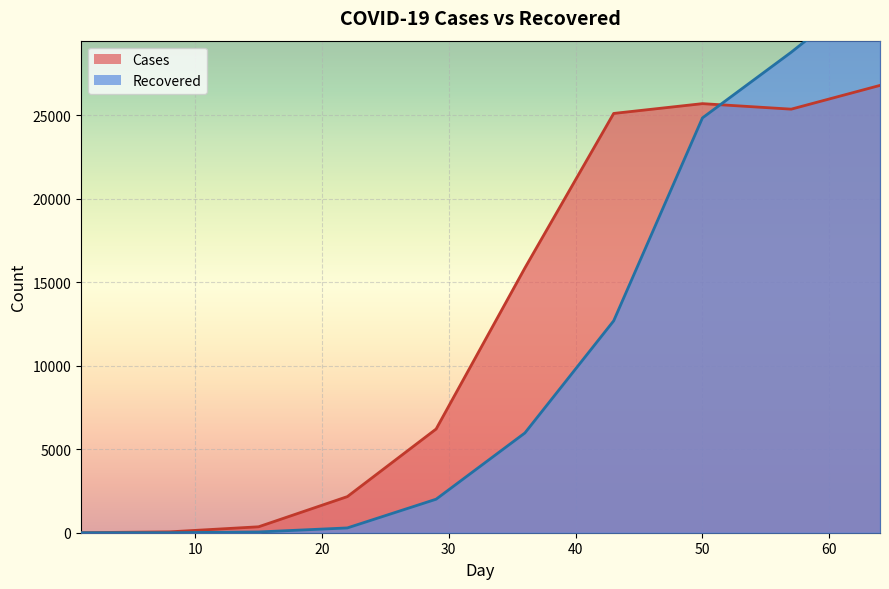

What is the sum of the Cases values at 8 and 43?

25152